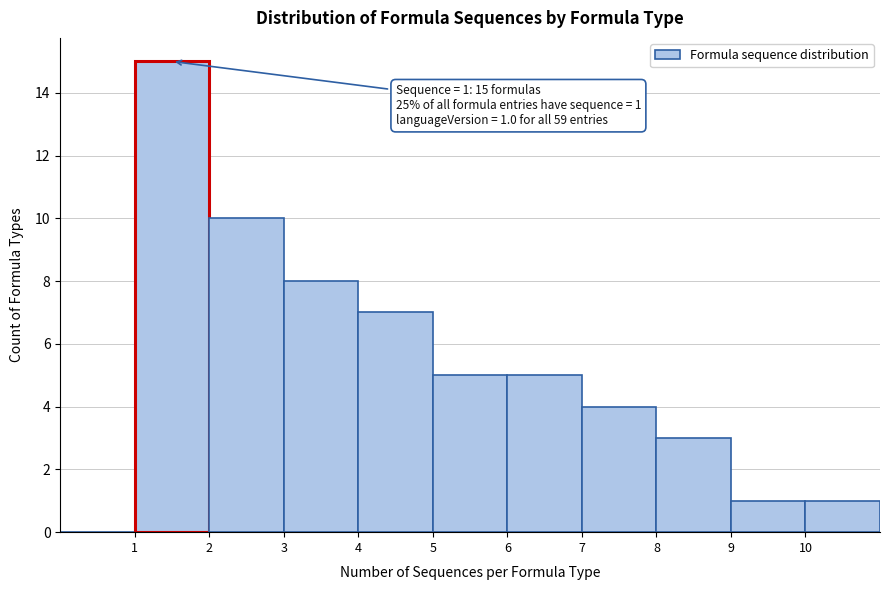

Over which range of the x-axis is the bar tallest?

1 to 2